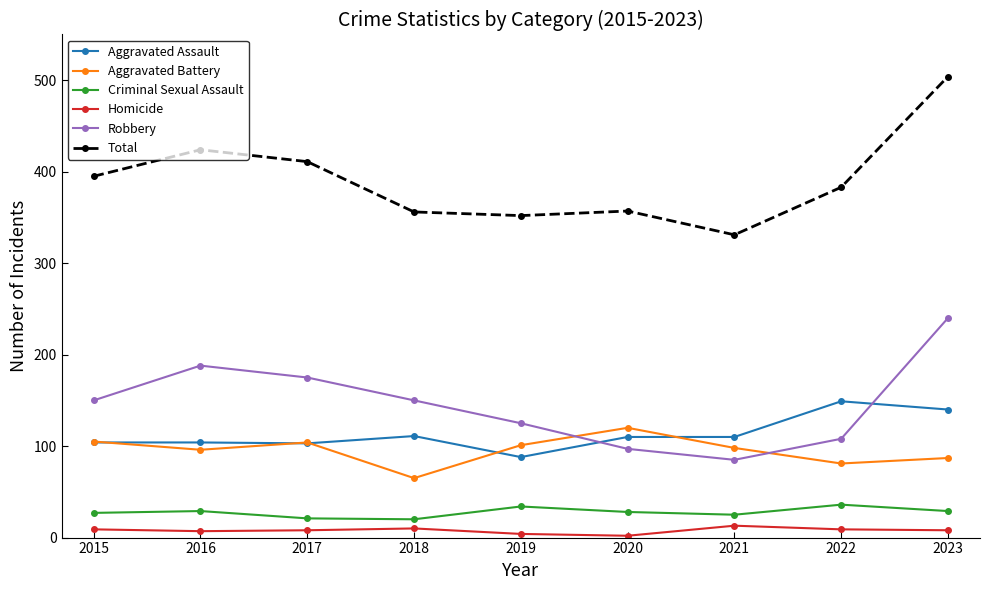

What is the difference between the maximum and minimum values in the Criminal Sexual Assault series?

16